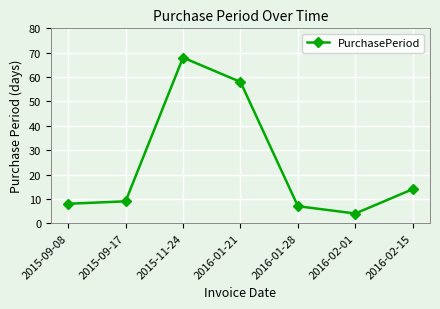

What is the sum of the values at 2016-01-21 and 2016-01-28?

65